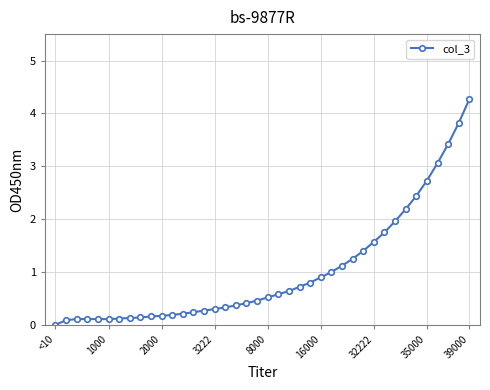

What is the average value?

1.0